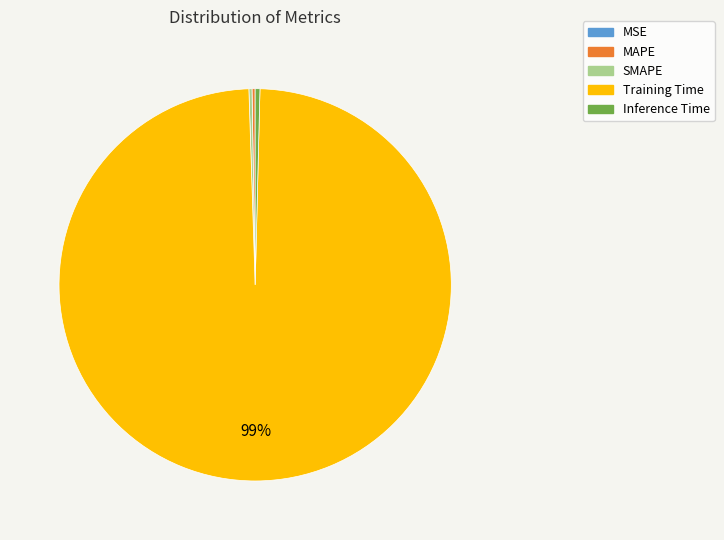

To the nearest percent, what is the average slice percentage?

20%